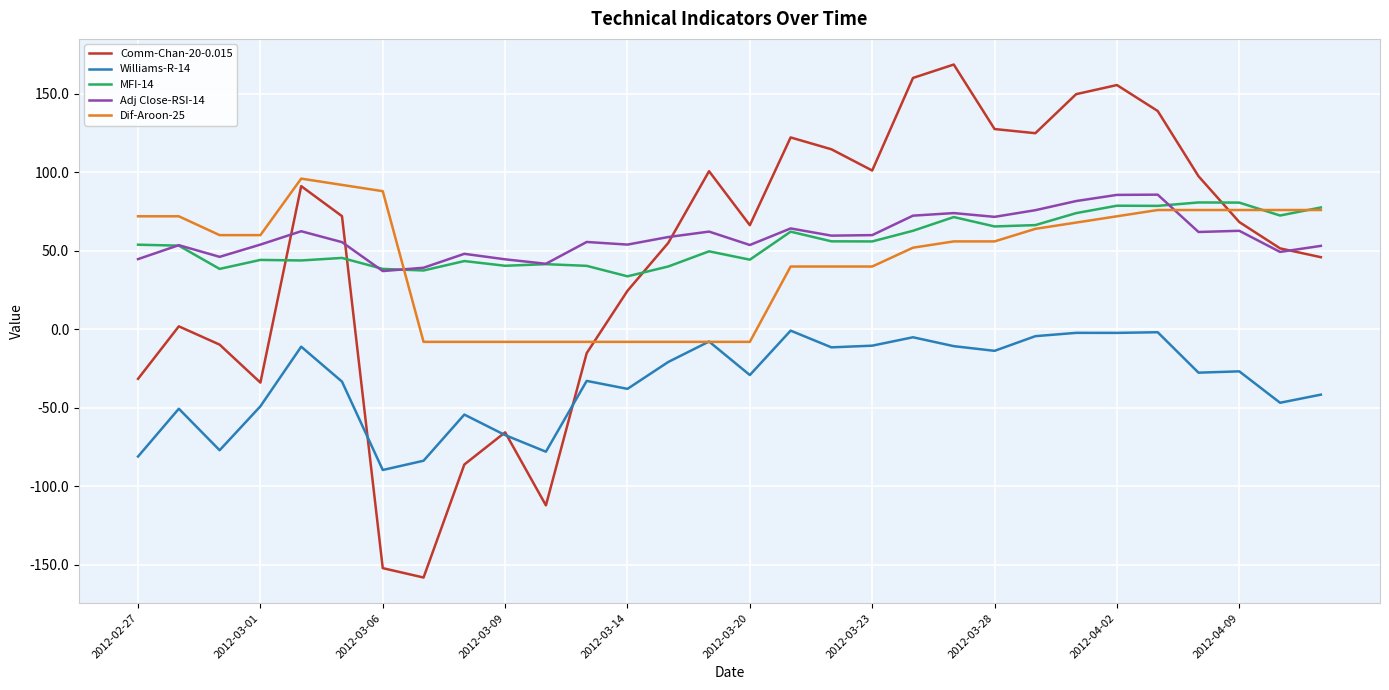

What is the maximum value for Comm-Chan-20-0.015?

168.7